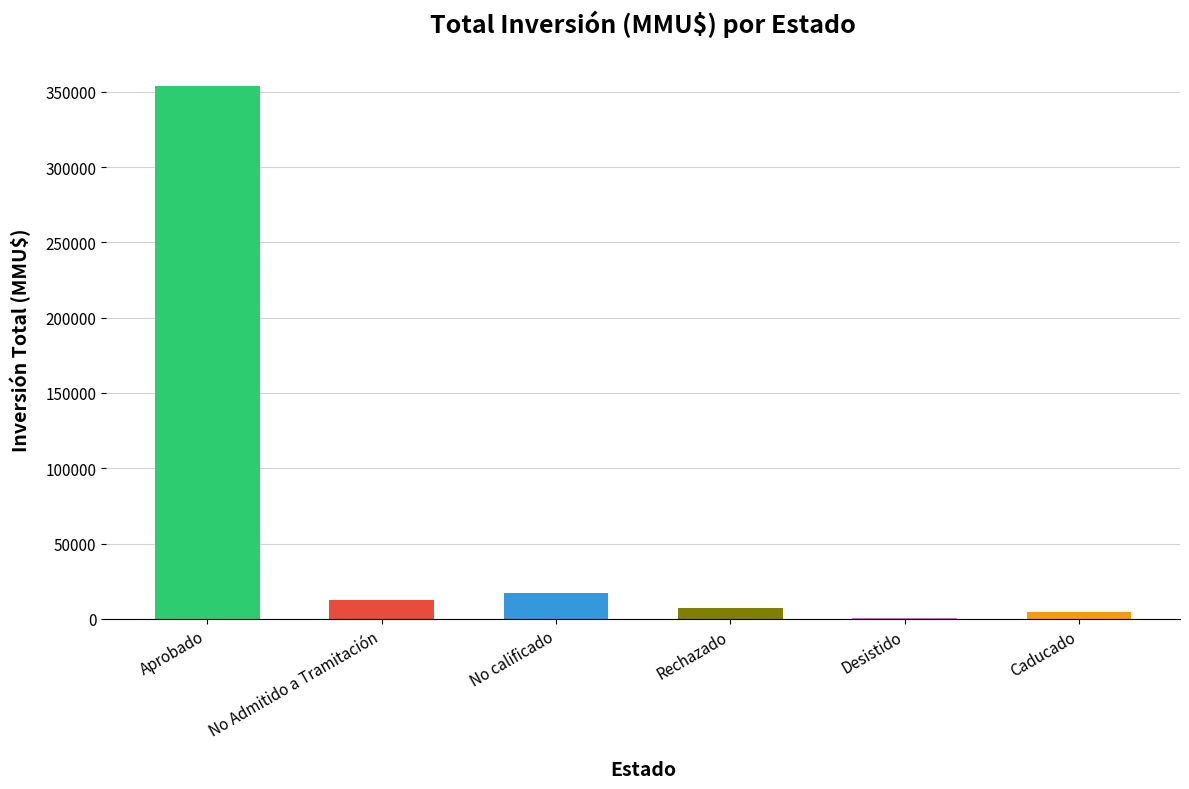

What is the sum of all values?

395328